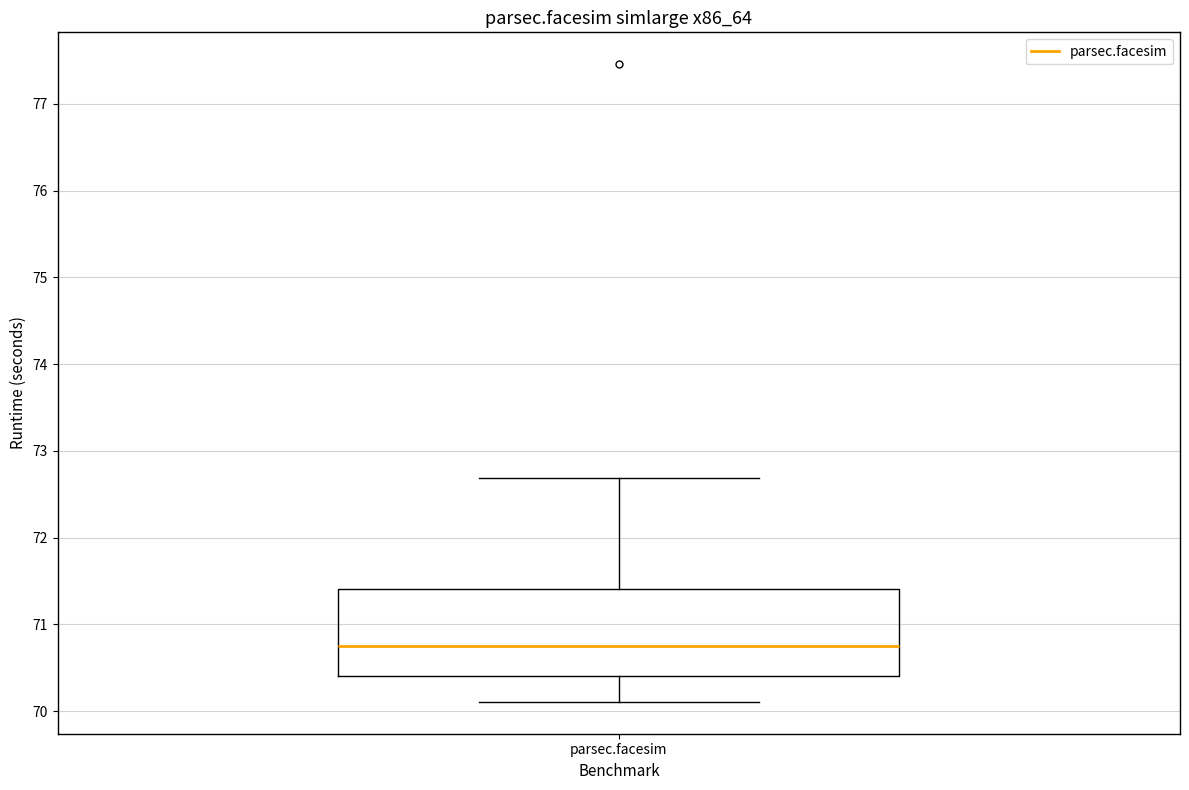

Read this box plot against the y-axis: the position of the median line, the range covered by the box, and the ends of both whiskers. The values are not printed on the chart, so give them approximately, as read against the axis.

median 70.8, box 70.4 to 71.4, whiskers 70.1 to 72.7